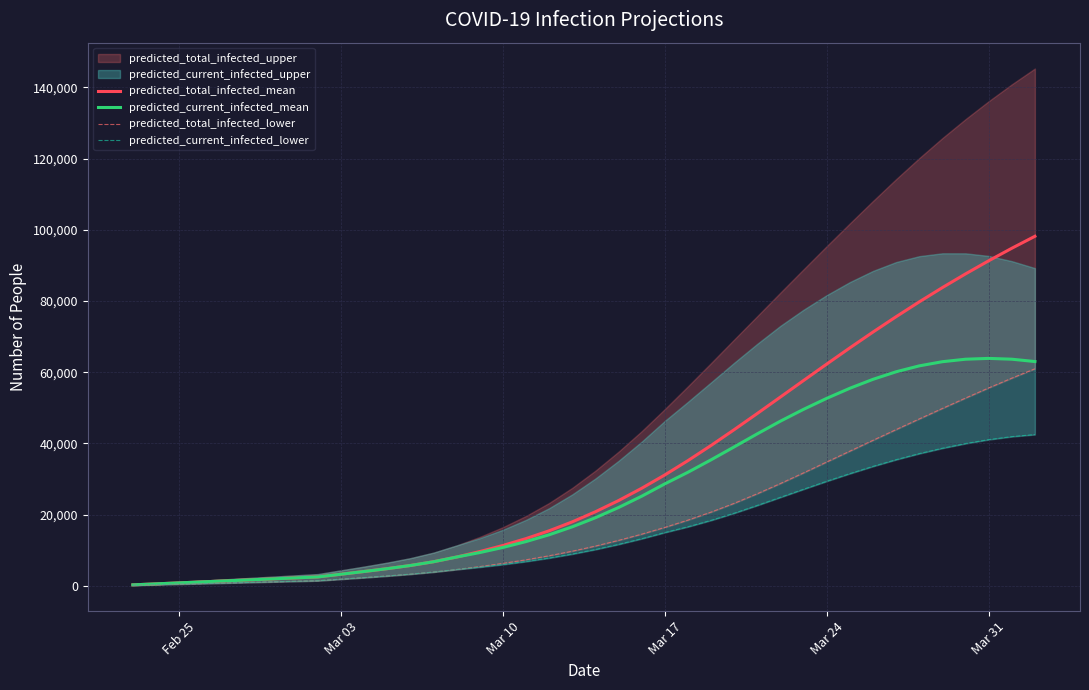

Is it true that predicted_total_infected_mean equals 62299 at Mar 24?

True